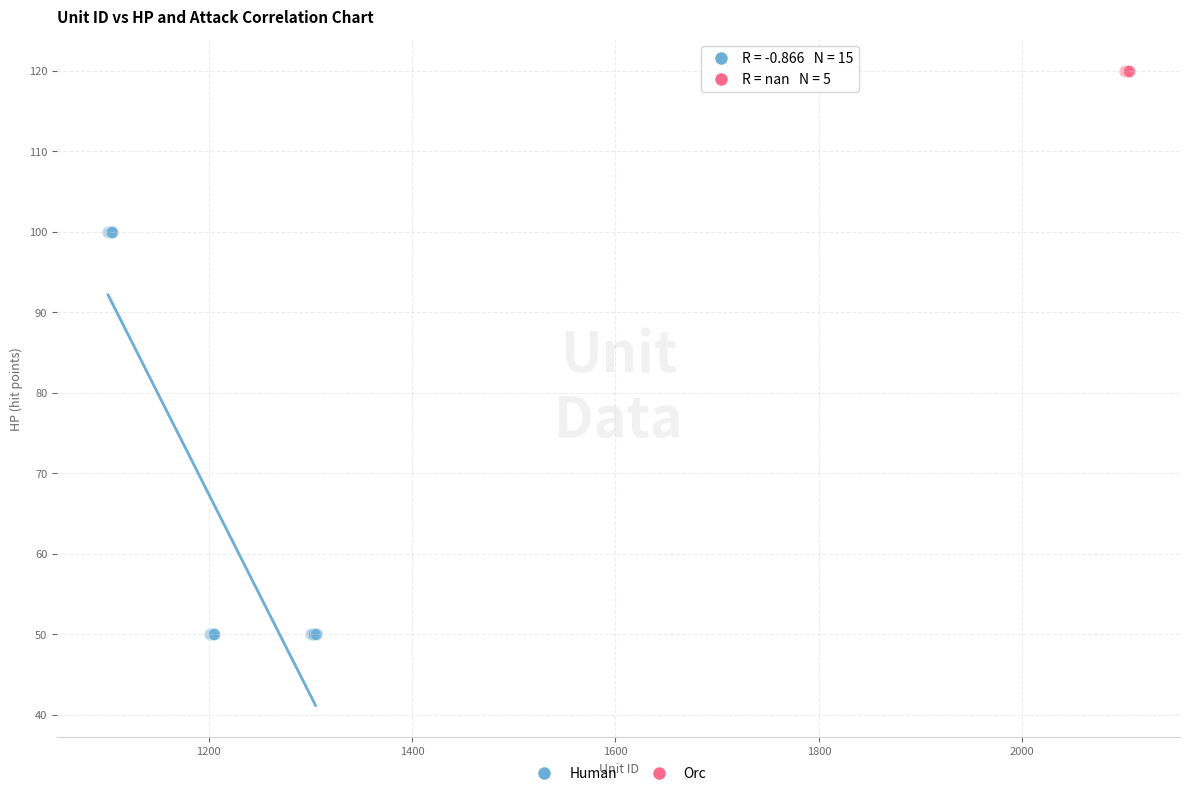

Which series reaches the maximum Y coordinate?

Orc